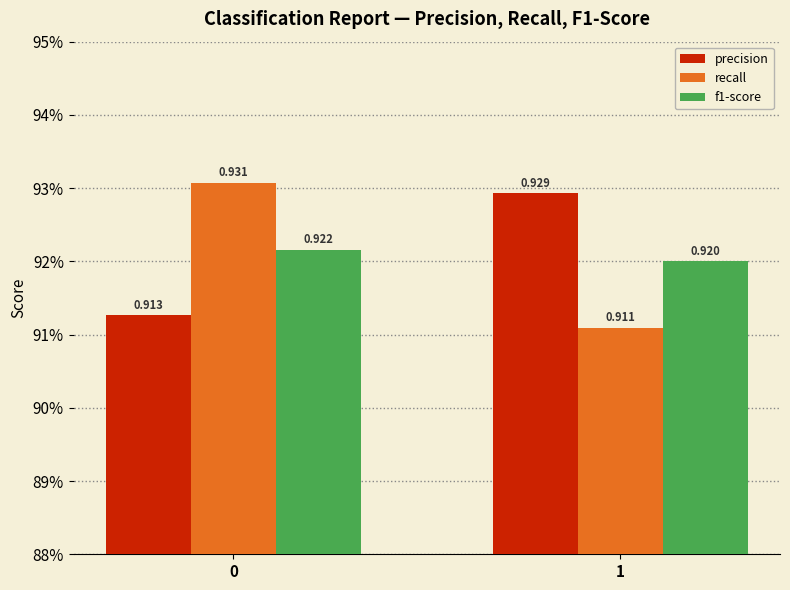

At which label is recall closest to 0?

1